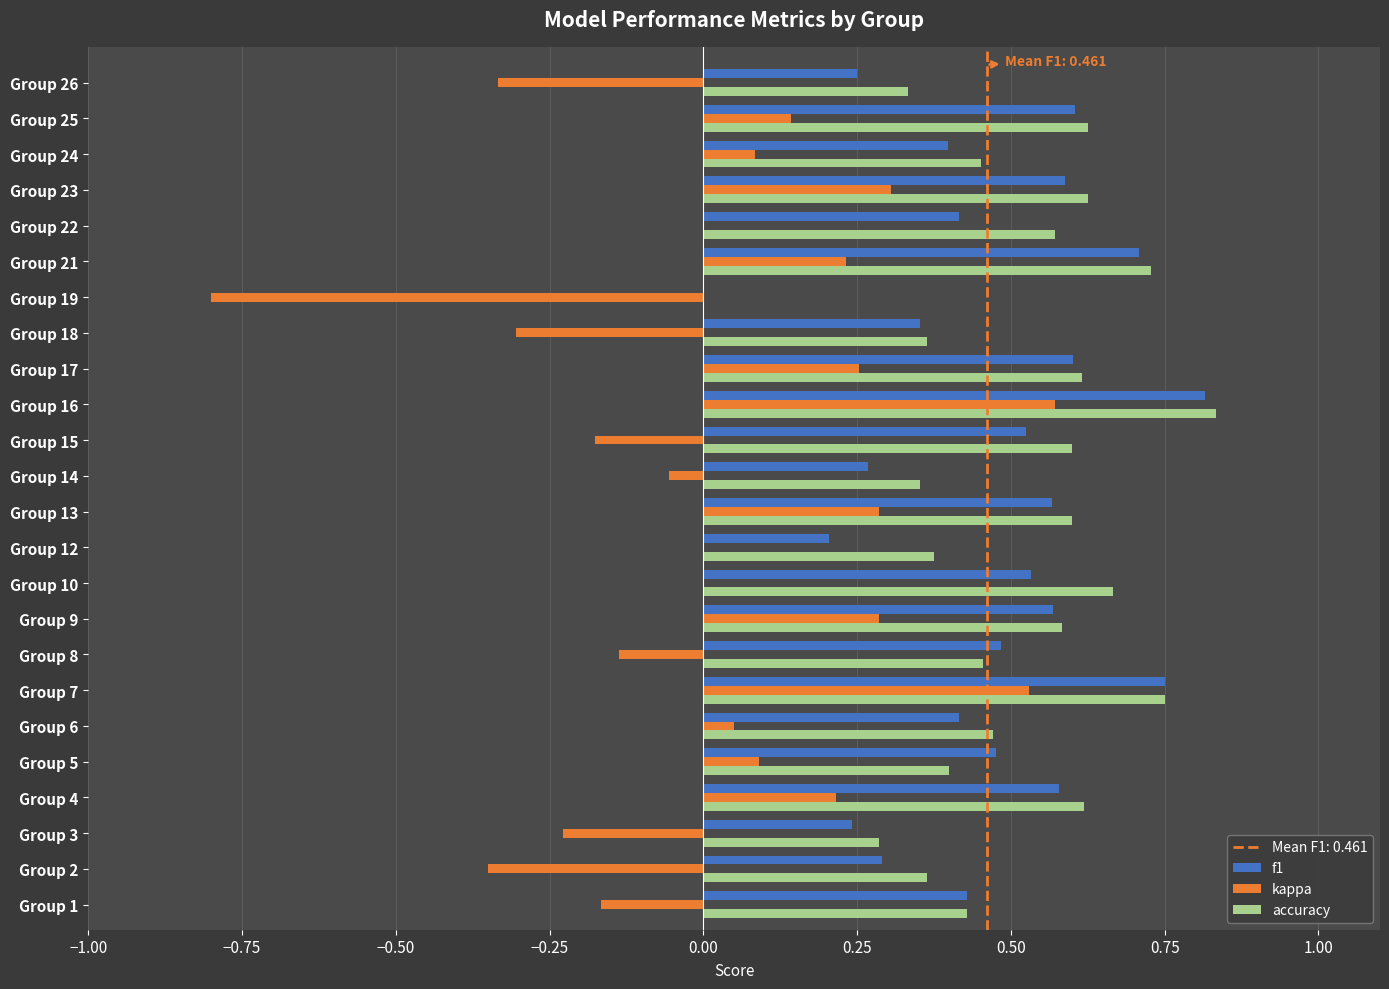

The value of f1 at Group 12 is 0.2. True or false?

True